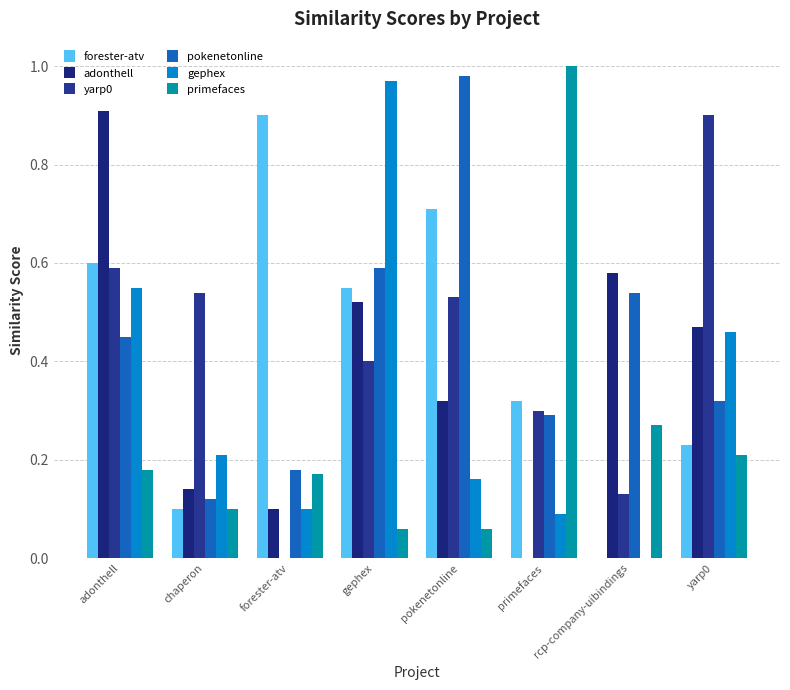

Which series has the largest range (max minus min)?

gephex